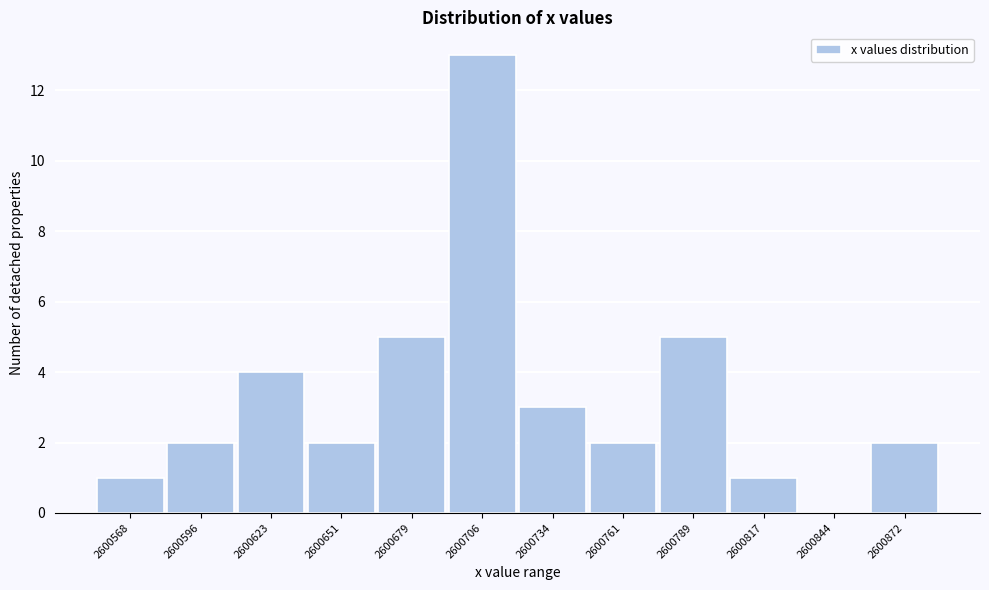

Reading right to left, transcribe all the data shown in this chart.

2600872=2	2600844=0	2600817=1	2600789=5	2600761=2	2600734=3	2600706=13	2600679=5	2600651=2	2600623=4	2600596=2	2600568=1